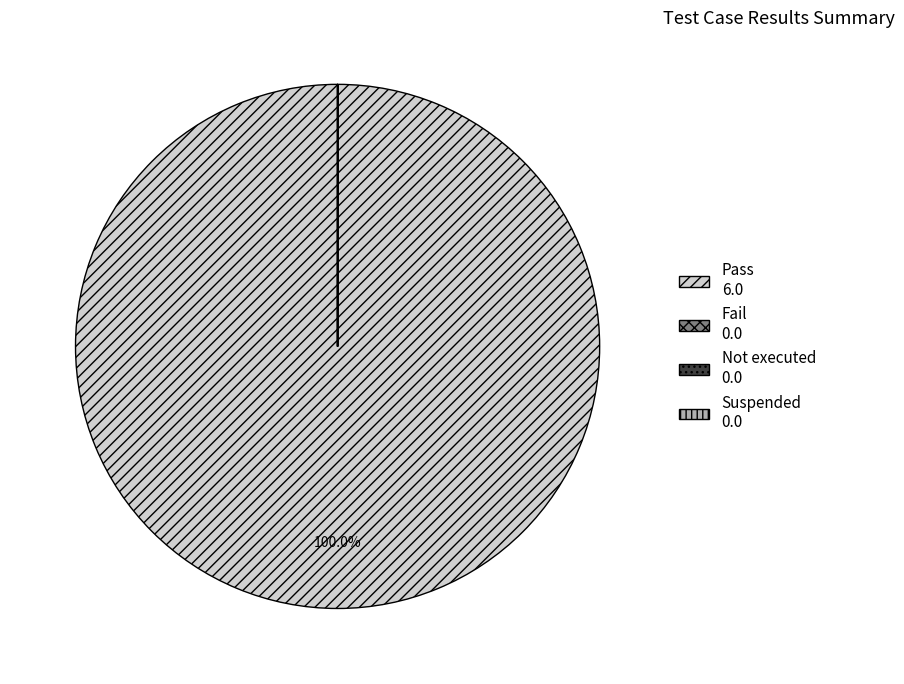

Does Pass represent more than half of the total?

Yes